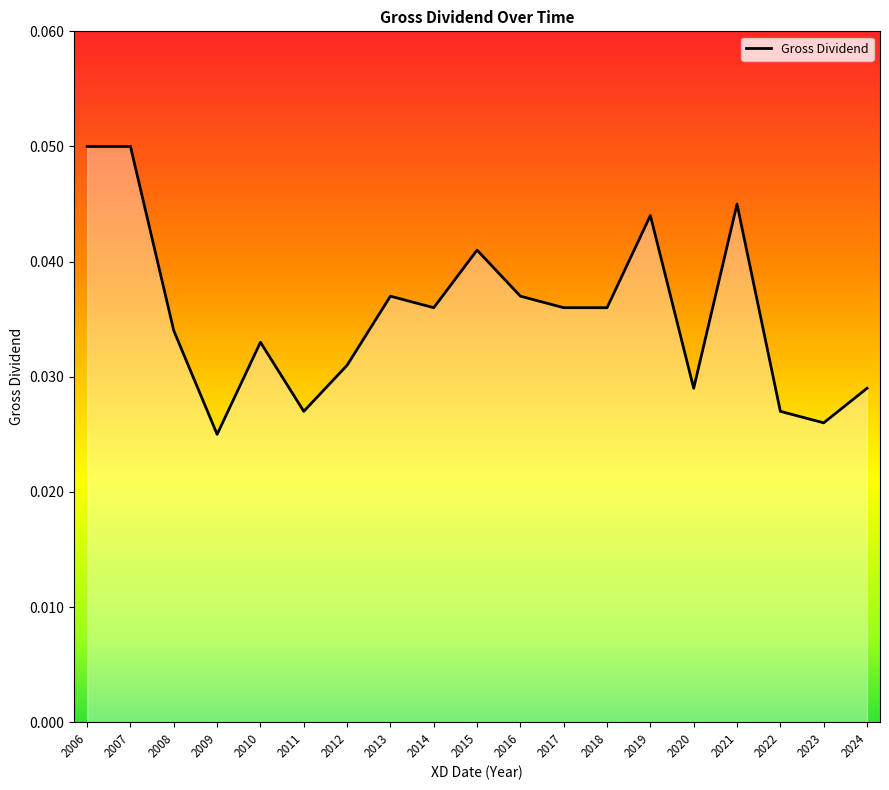

How many categories are shown in the chart?

19